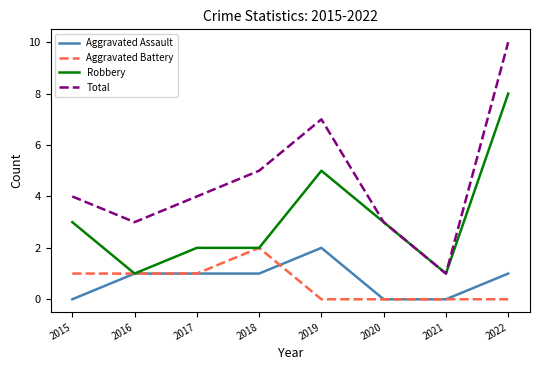

Which category has the highest value across all series?

2022